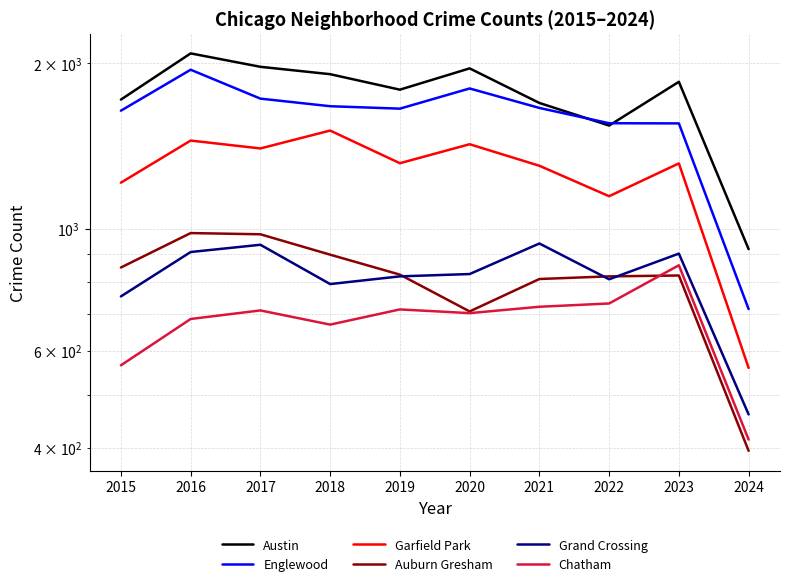

True or false: Grand Crossing and Austin intersect in this chart.

False